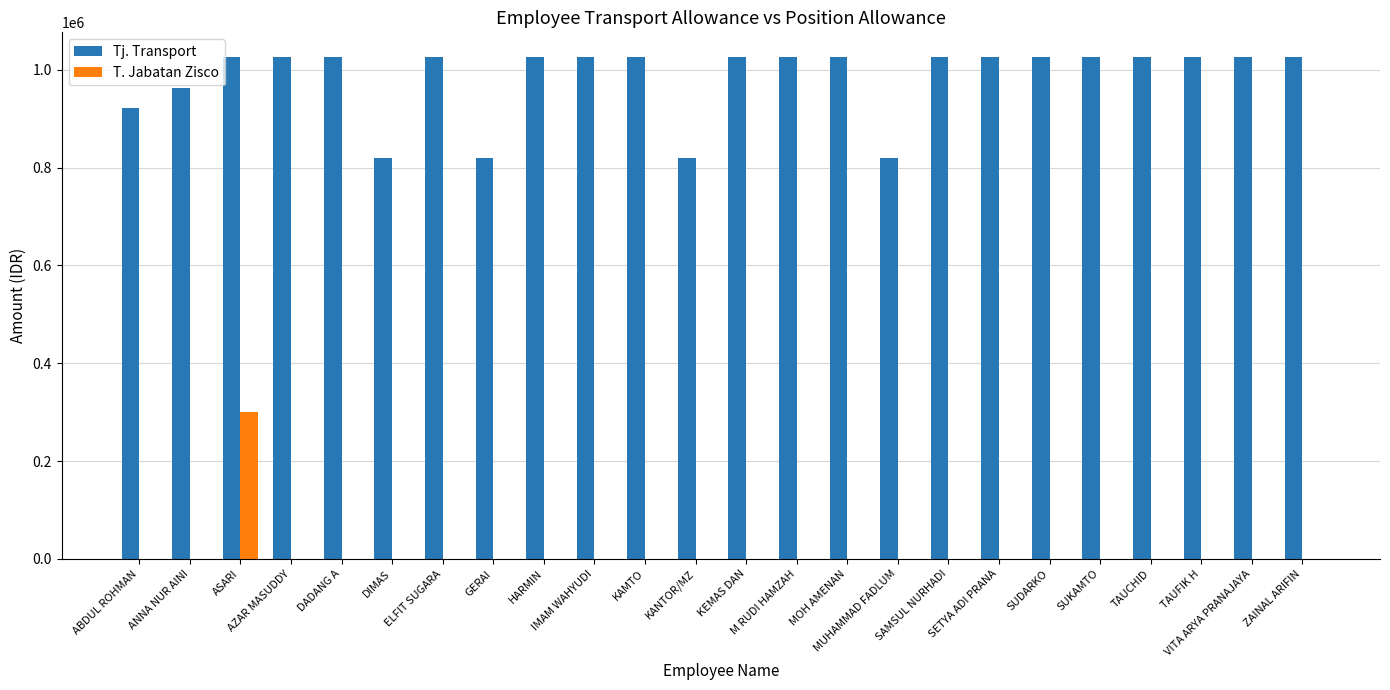

The T. Jabatan Zisco series shows -173056 at GERAI. True or false?

False